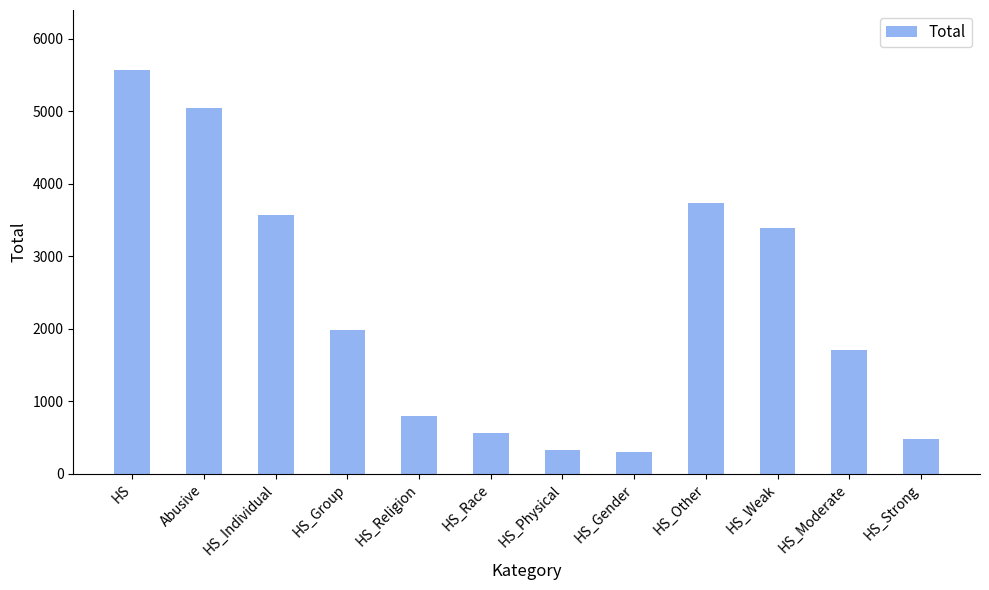

Are the bars horizontal?

No